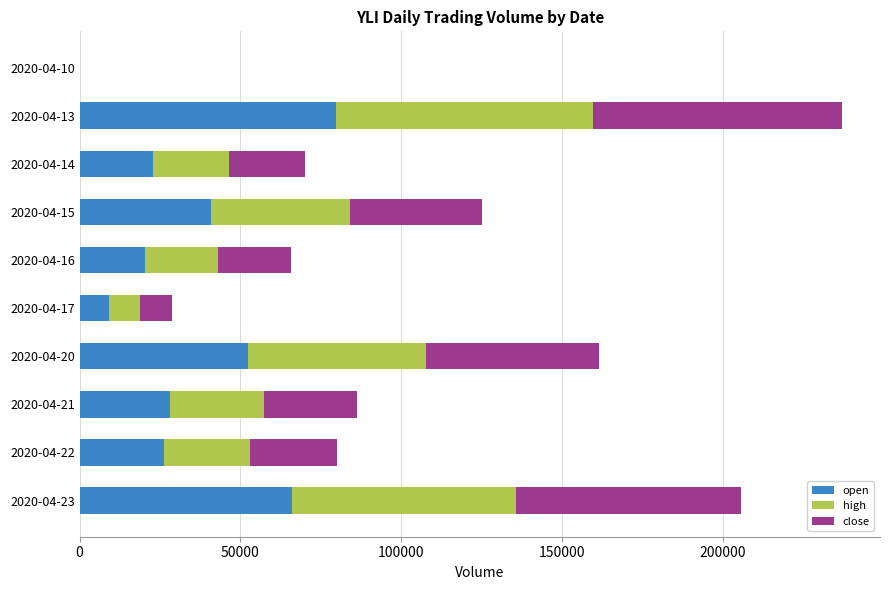

What is the maximum value for open?

79806.1